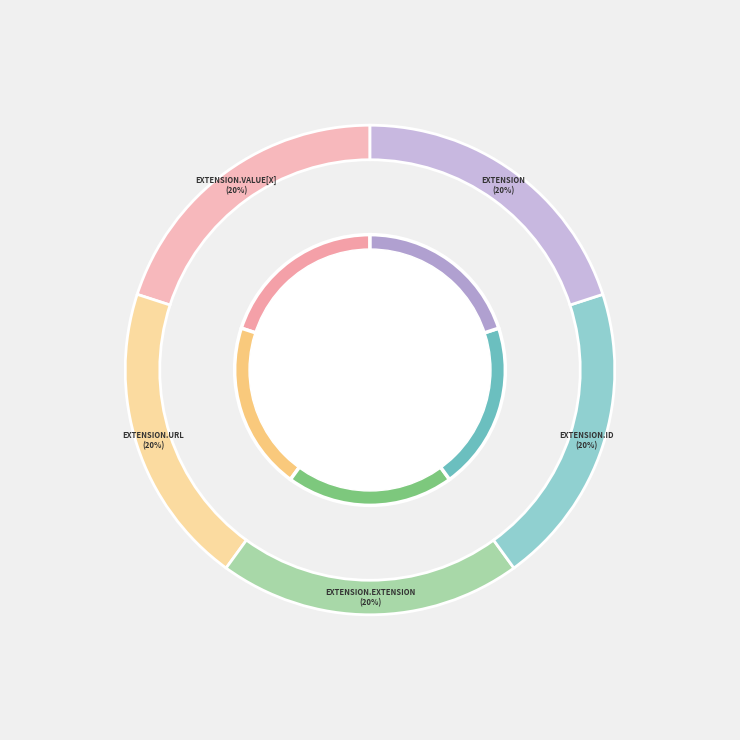

Does any single category account for the majority?

No